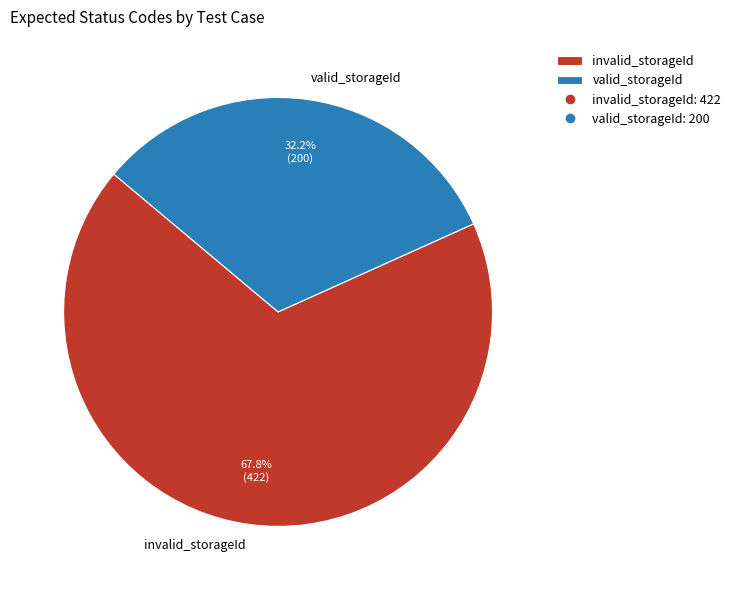

To the nearest percent, what is the combined percentage of invalid_storageId and valid_storageId?

100%